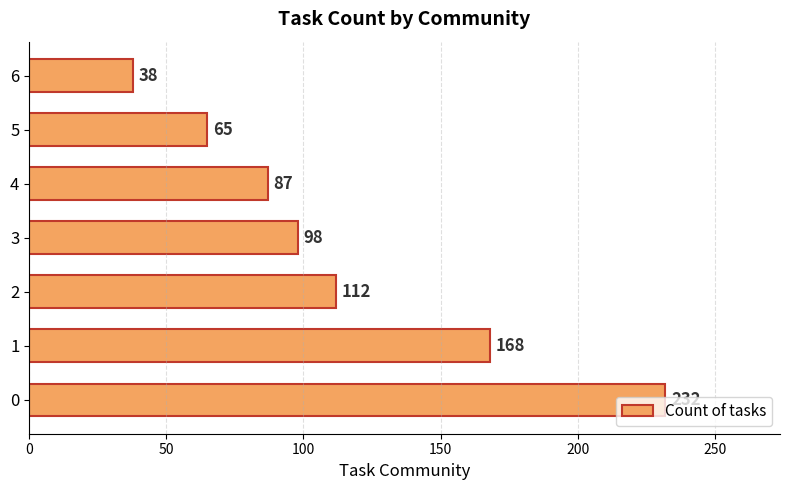

How many data points does each series have?

7